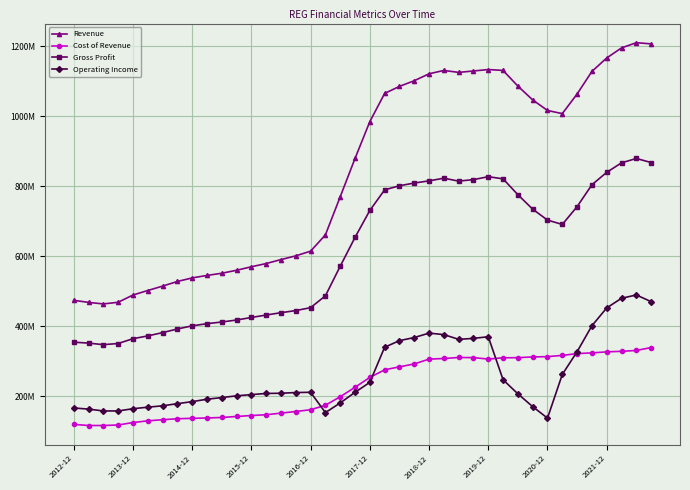

What is the sum of all Gross Profit values?

24407.5